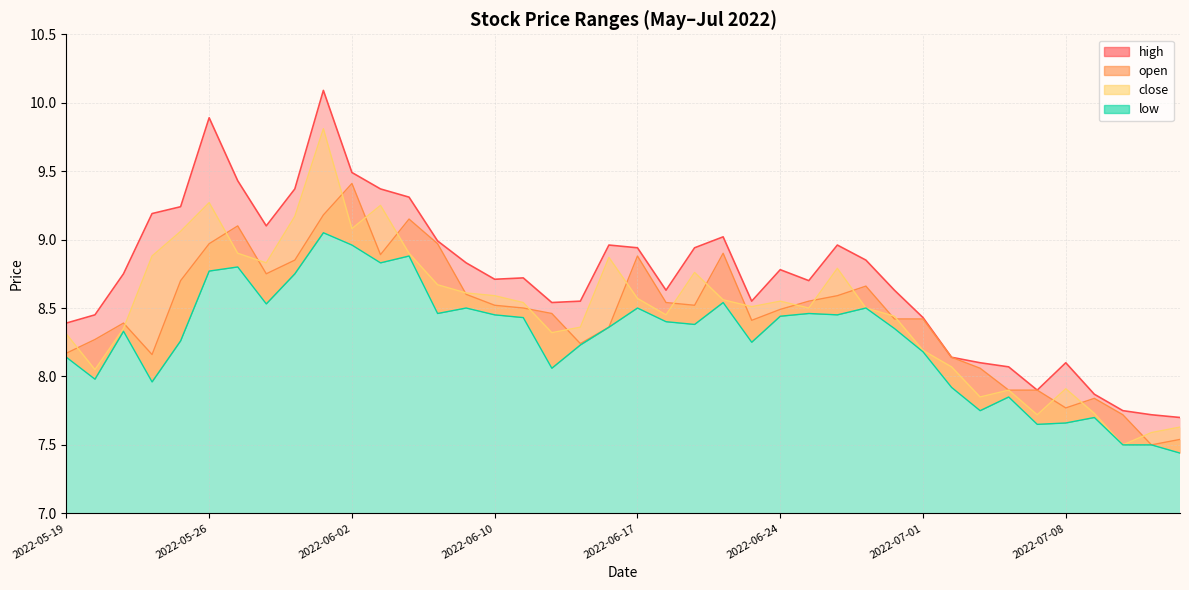

Which category has the lowest value in the open series?

2022-07-13